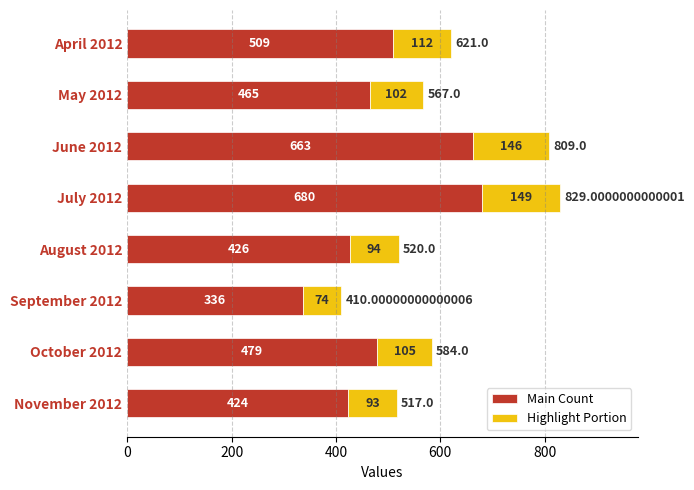

How many bars are there in total?

8